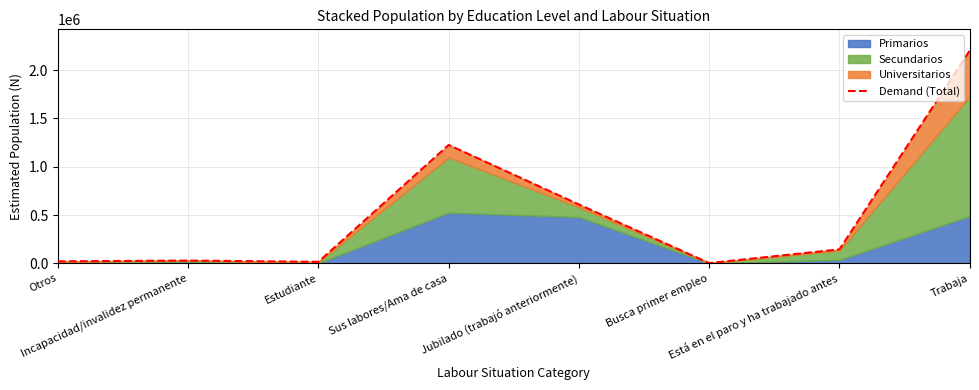

Reading left to right, extract all data points from this chart.

Otros=21086	Incapacidad/invalidez permanente=28959	Estudiante=16185	Sus labores/Ama de casa=1225893	Jubilado (trabajó anteriormente)=609438	Busca primer empleo=2886	Está en el paro y ha trabajado antes=144968	Trabaja=2202287